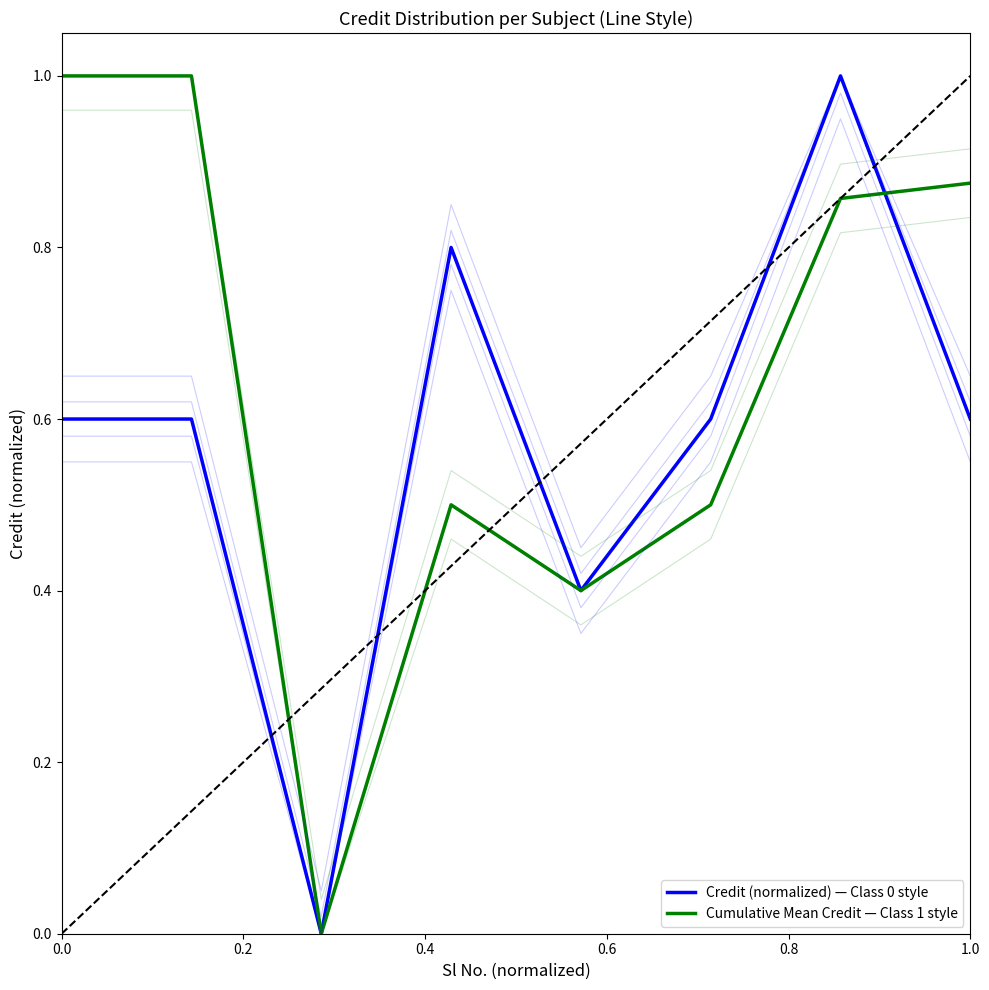

What is the highest value of the Cumulative Mean Credit — Class 1 style series?

1.0